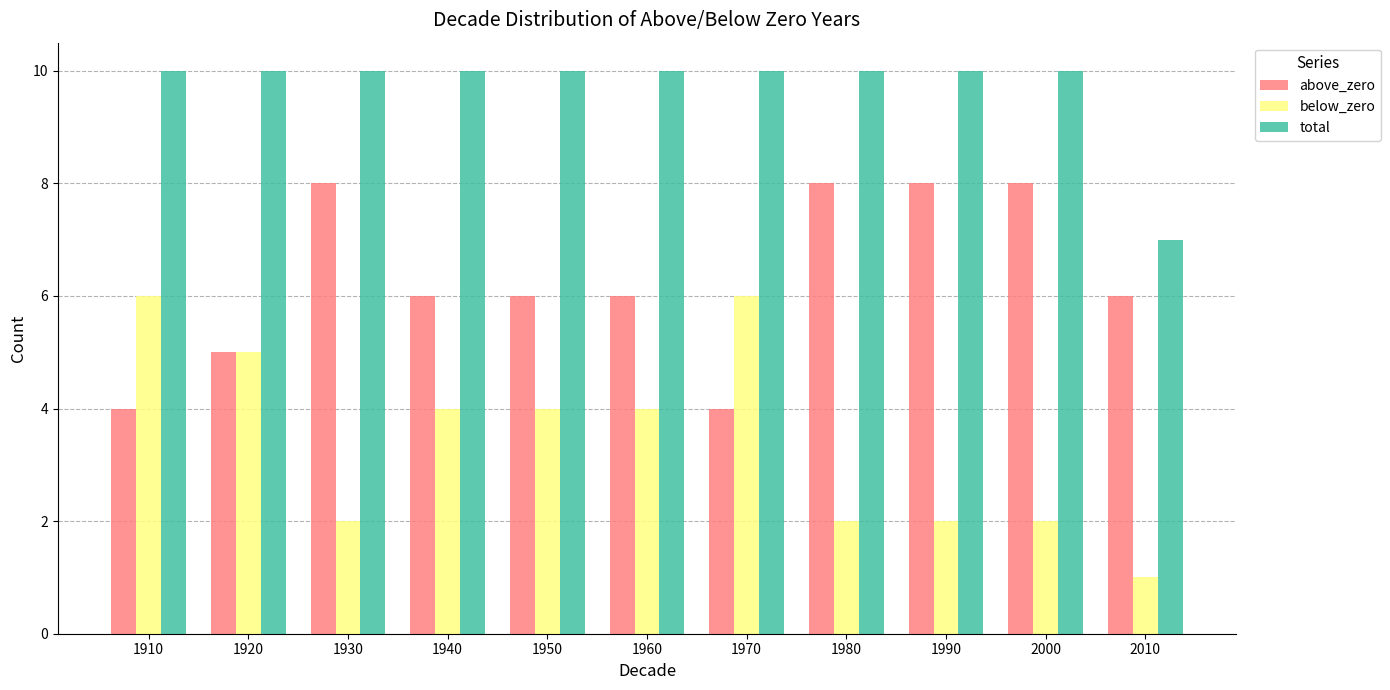

What is the spread (max minus min) of values at 1950?

6